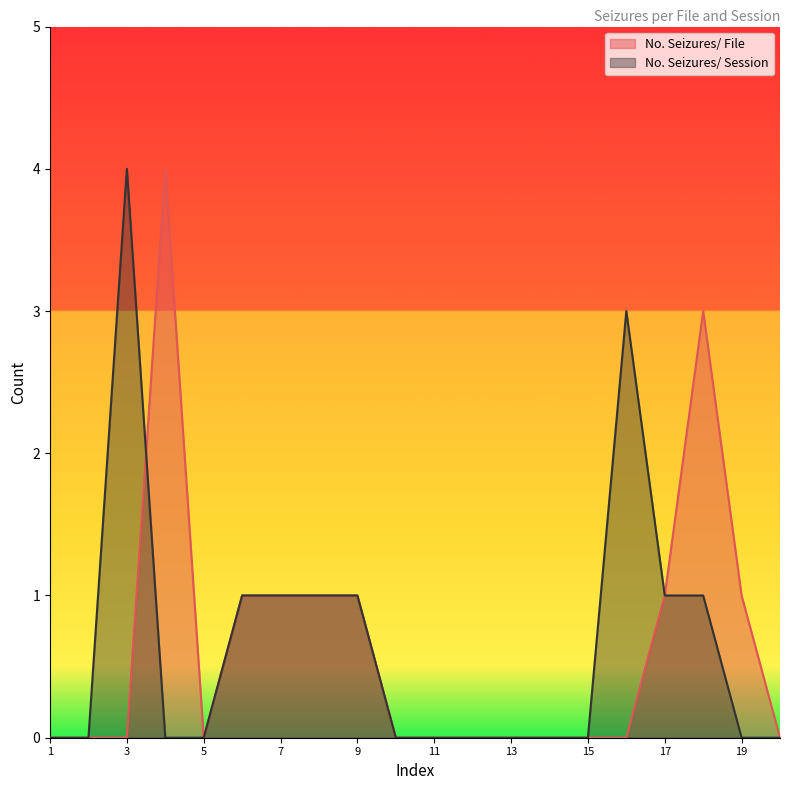

What value does the No. Seizures/ File series have at 4?

4